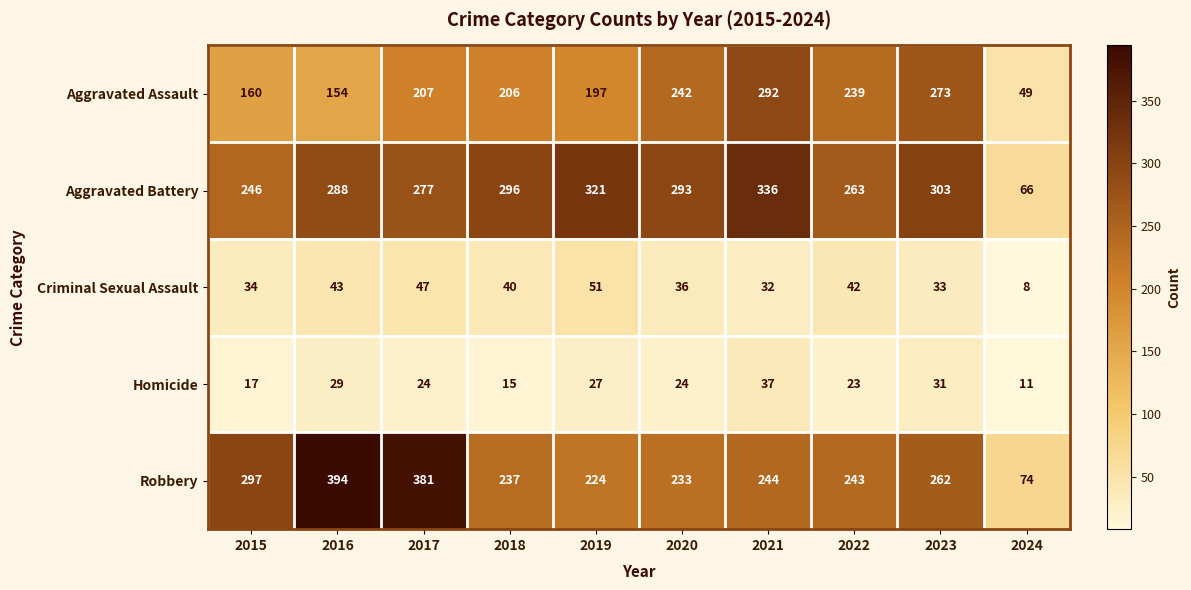

What is the spread (max minus min) of values at 2017?

357